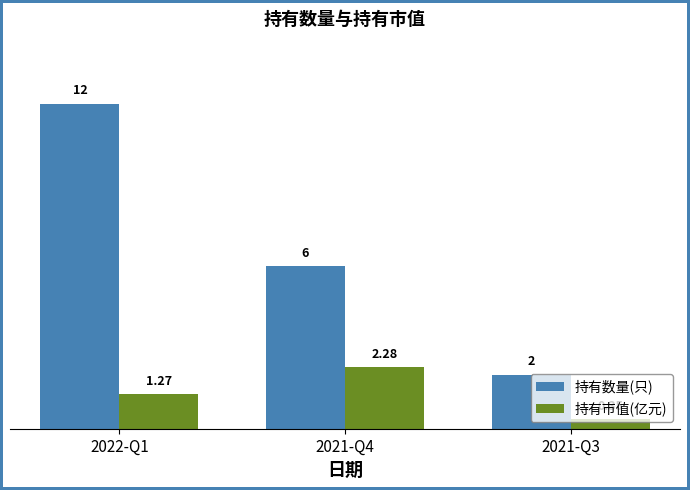

Which series has the largest total across all categories?

持有数量(只)